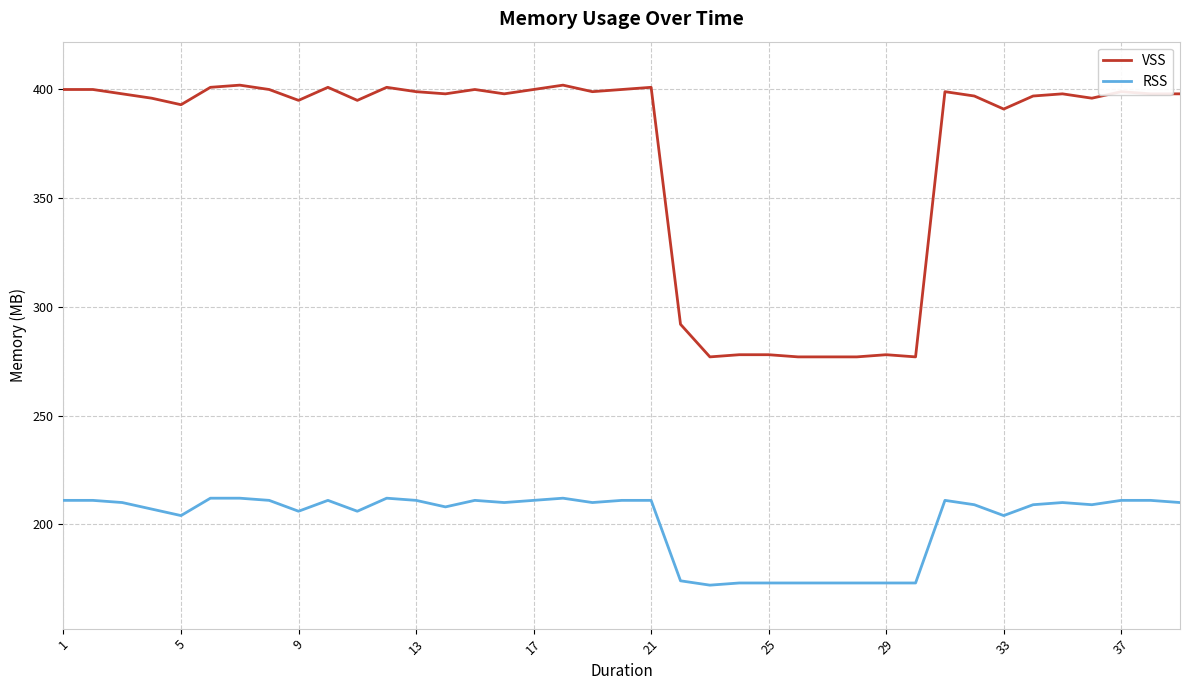

List the series in order of their overall mean, highest first.

VSS, RSS